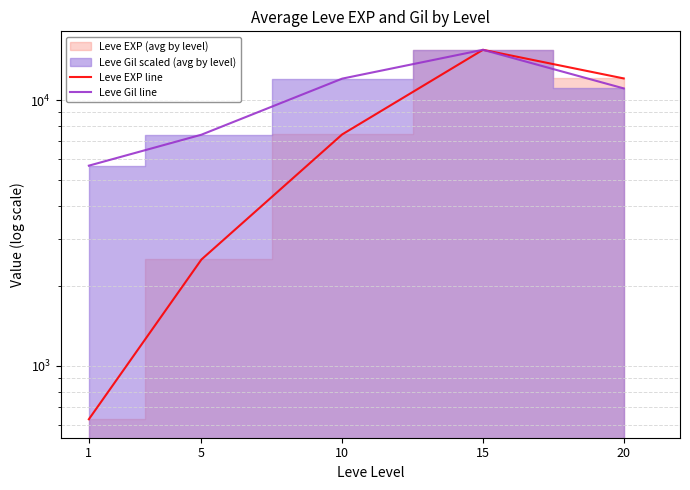

Is it true that Leve Gil line equals 12070.8 at 10?

True